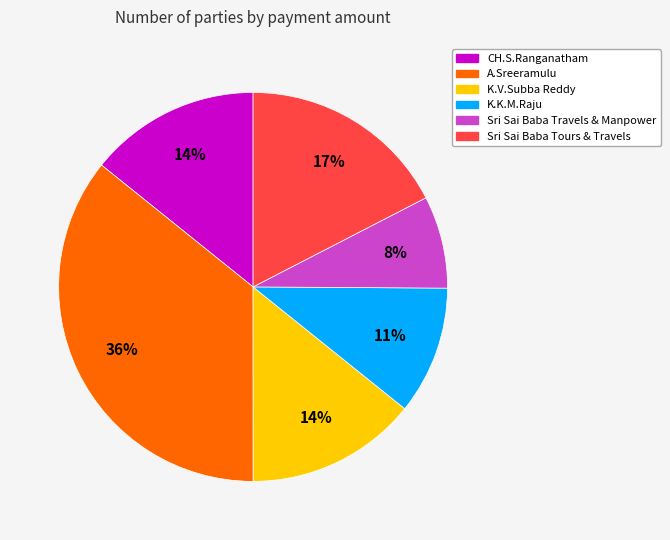

What is the ratio of the value at Sri Sai Baba Travels & Manpower to the value at K.K.M.Raju?

0.7